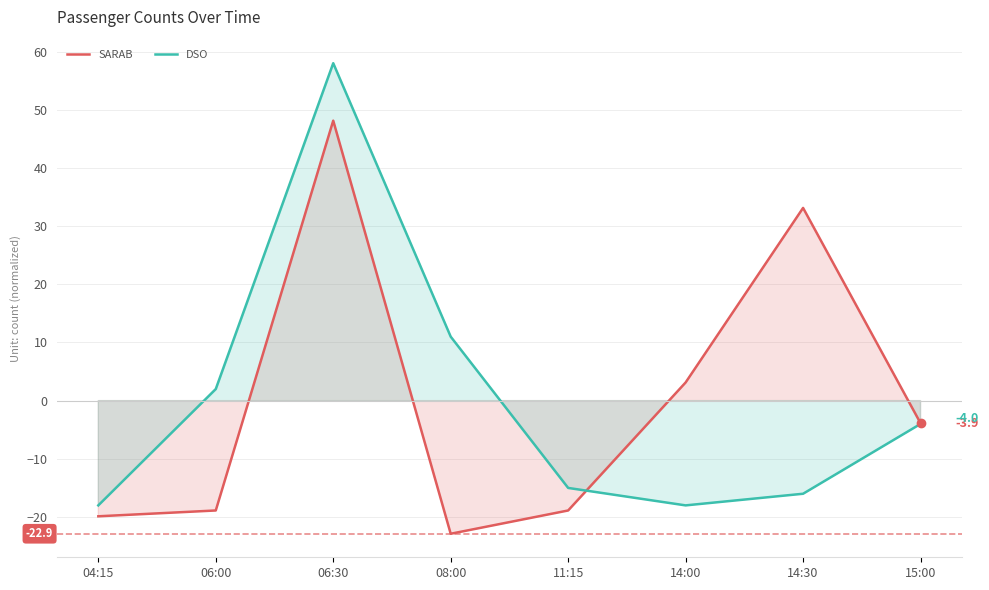

How many lines are shown in the chart?

2